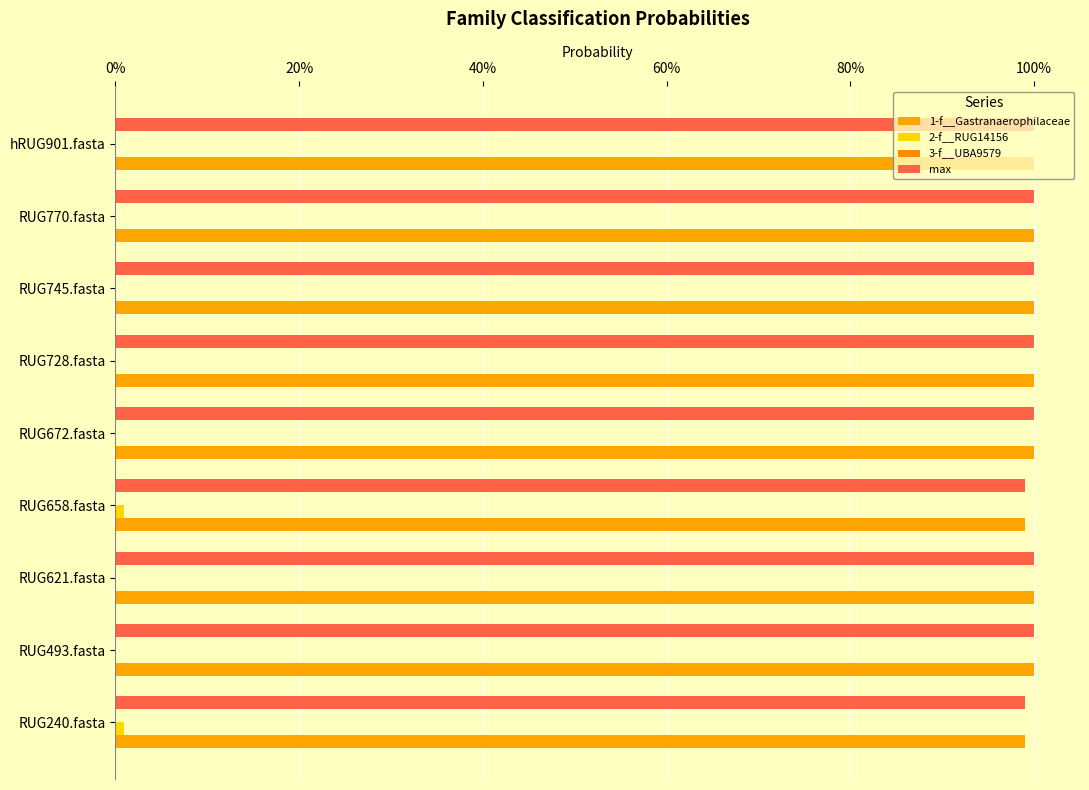

Count the number of categories in the chart.

9